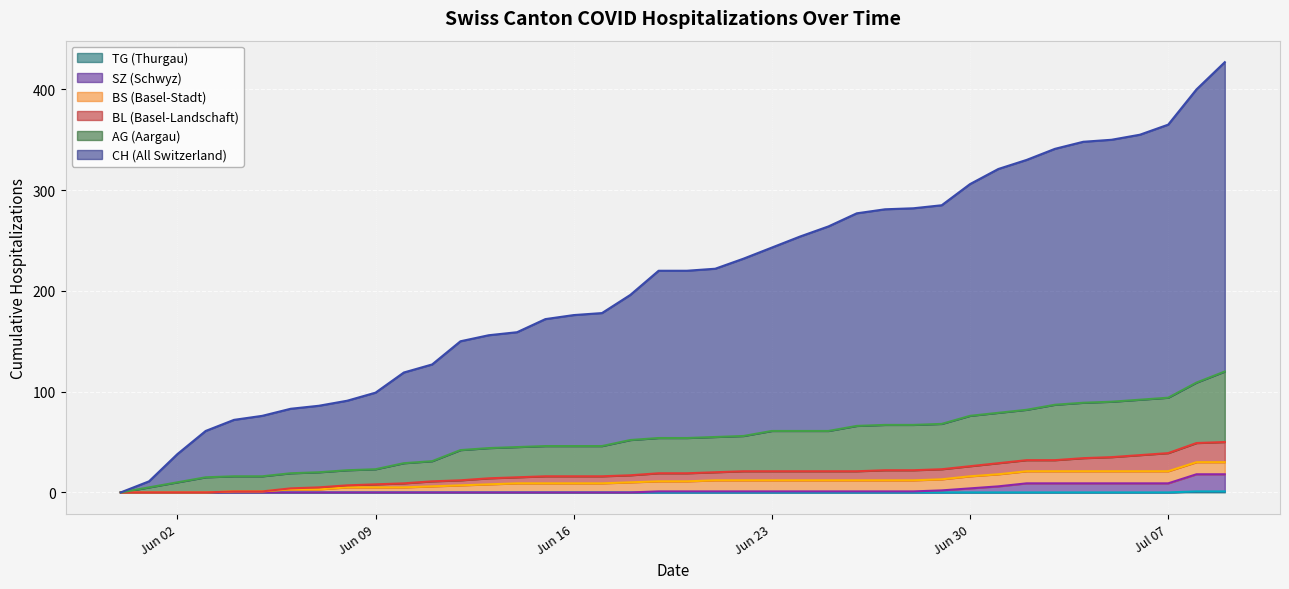

What is the maximum value for TG?

1